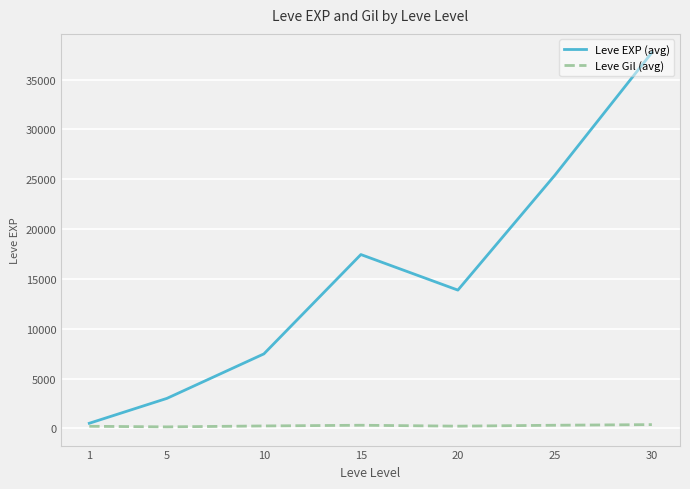

At how many categories does at least one series exceed 4010?

5